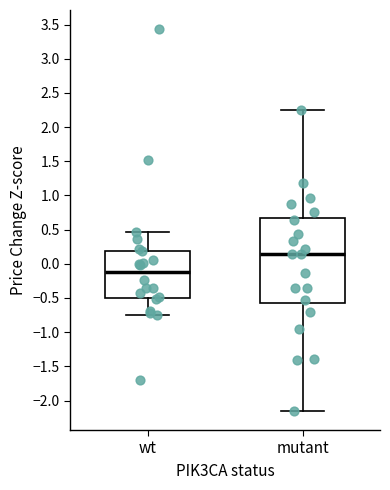

Reading left to right, transcribe this box plot: for each box, give where its median line is, the range the box spans, and where its two whiskers end, as read against the y-axis. The values are not printed on the chart, so give them approximately, as read against the axis.

wt: median -0.10, box -0.50 to 0.20, whiskers -0.75 to 0.45
mutant: median 0.15, box -0.55 to 0.65, whiskers -2.15 to 2.25